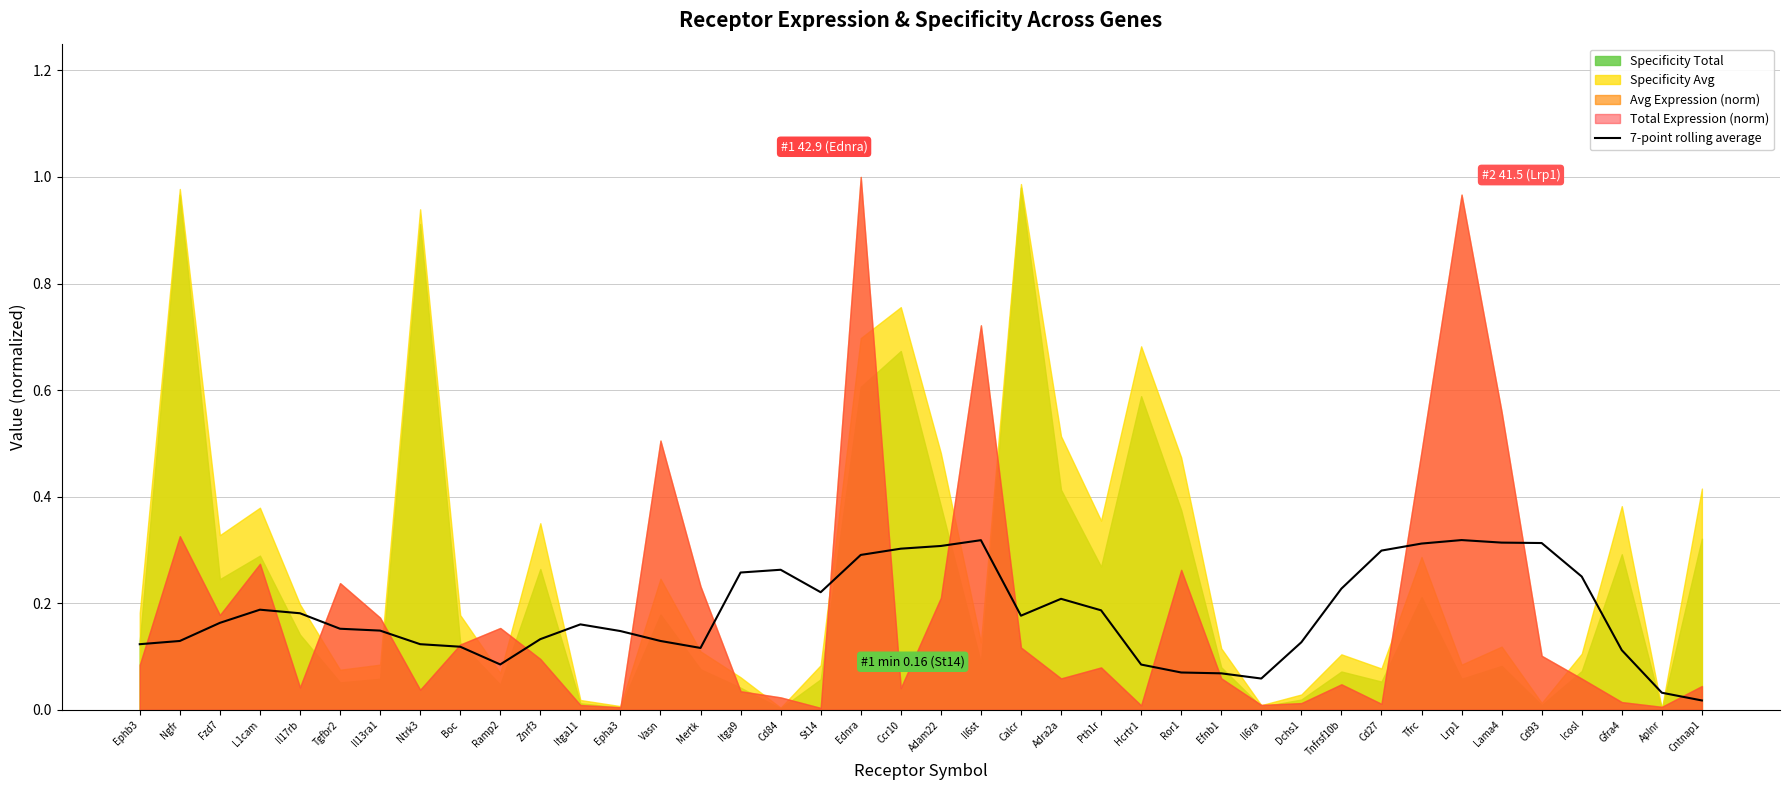

The value of 7-point rolling average at Il17rb is 0.1. True or false?

False